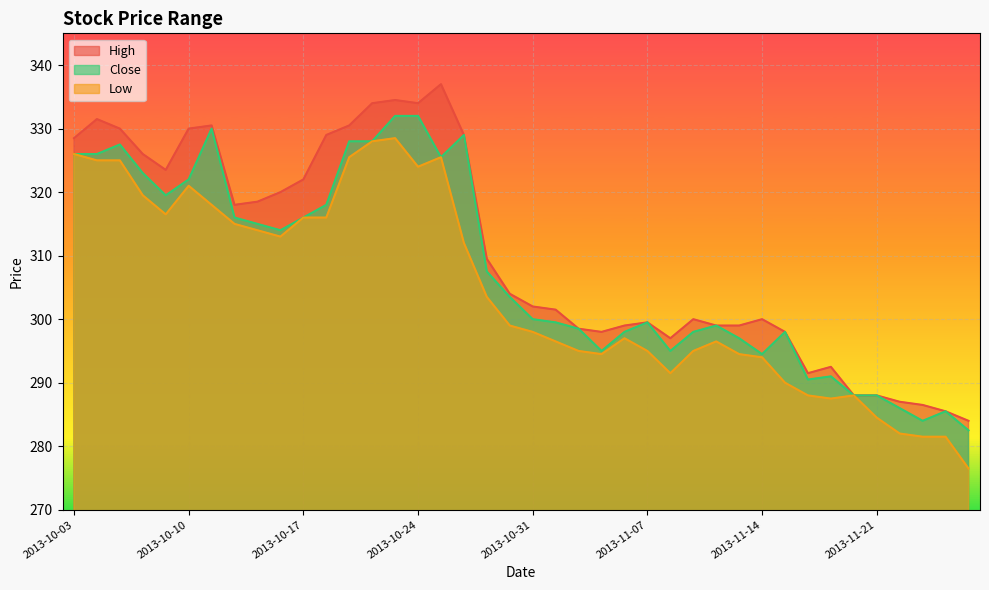

True or false: Close has more than 1 interior local peaks.

True